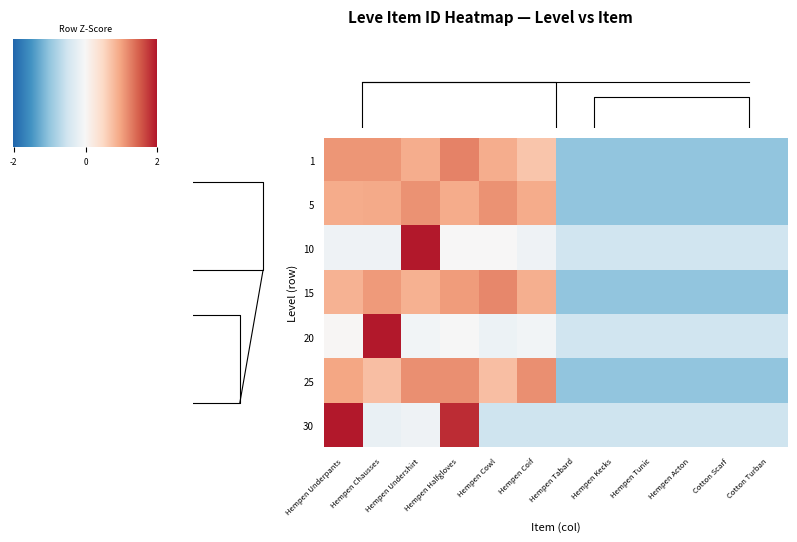

Between Hempen Kecks and Hempen Underpants, which is larger?

Hempen Underpants